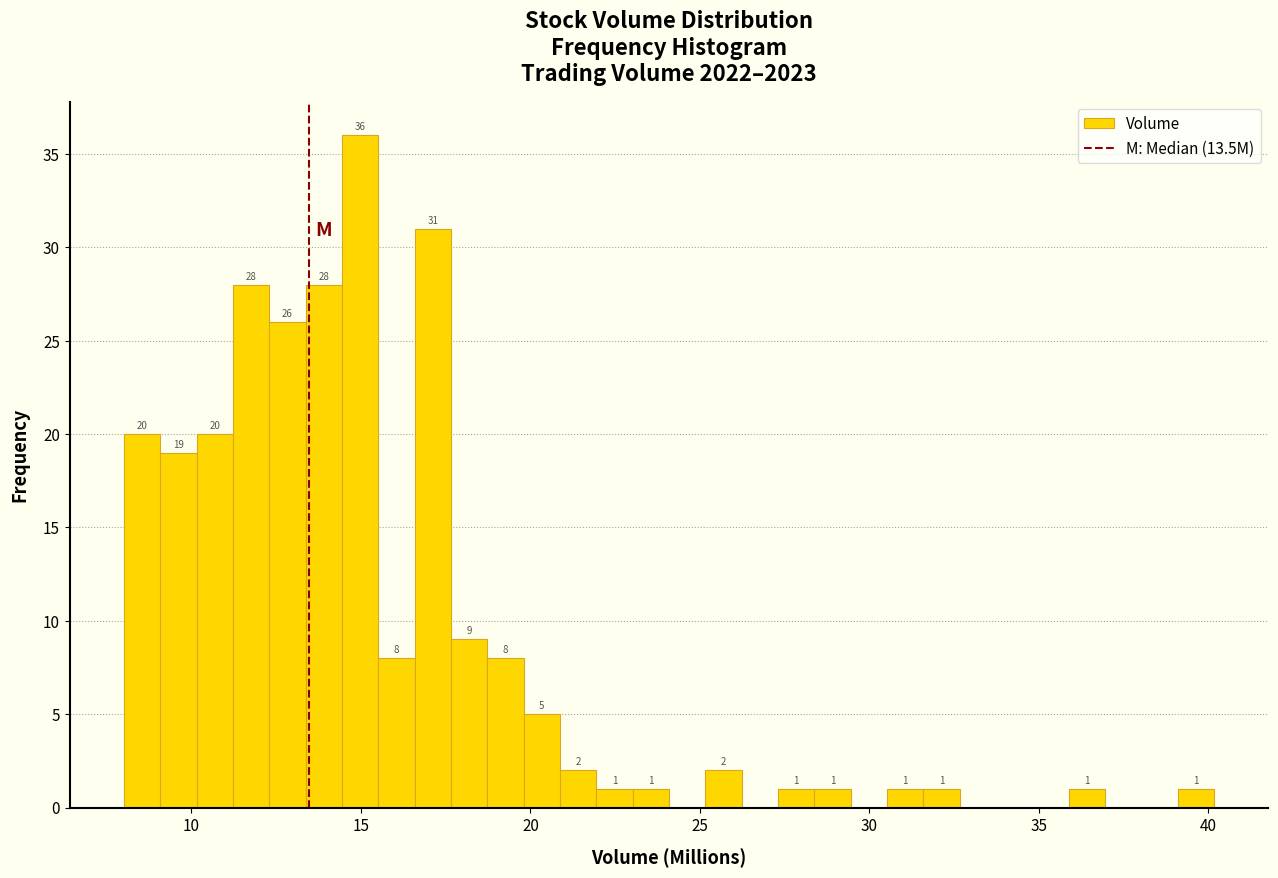

Read against the x-axis, roughly where is the centre of the tallest bar?

15.0